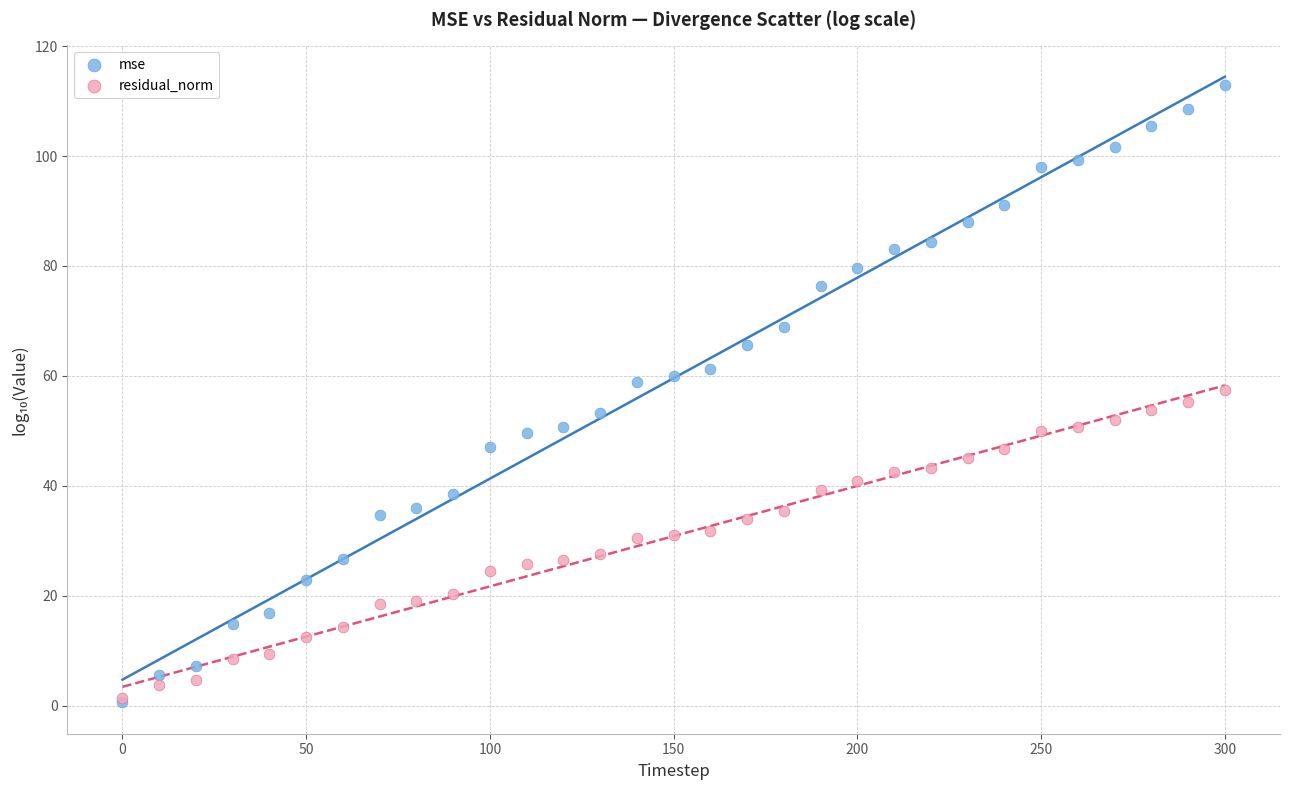

Which series has the largest Y range (max minus min)?

mse